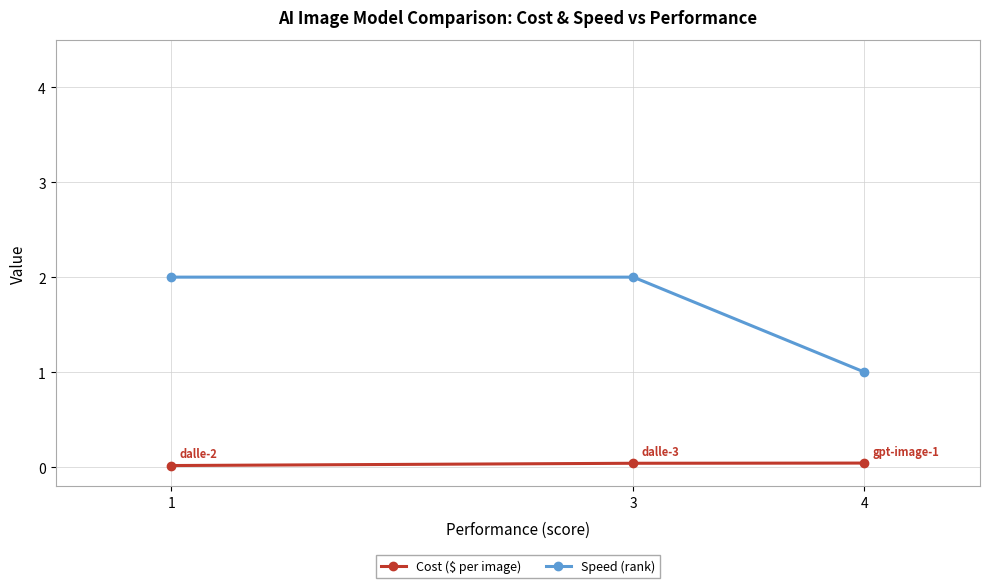

Which category has the highest value in the Cost ($ per image) series?

4